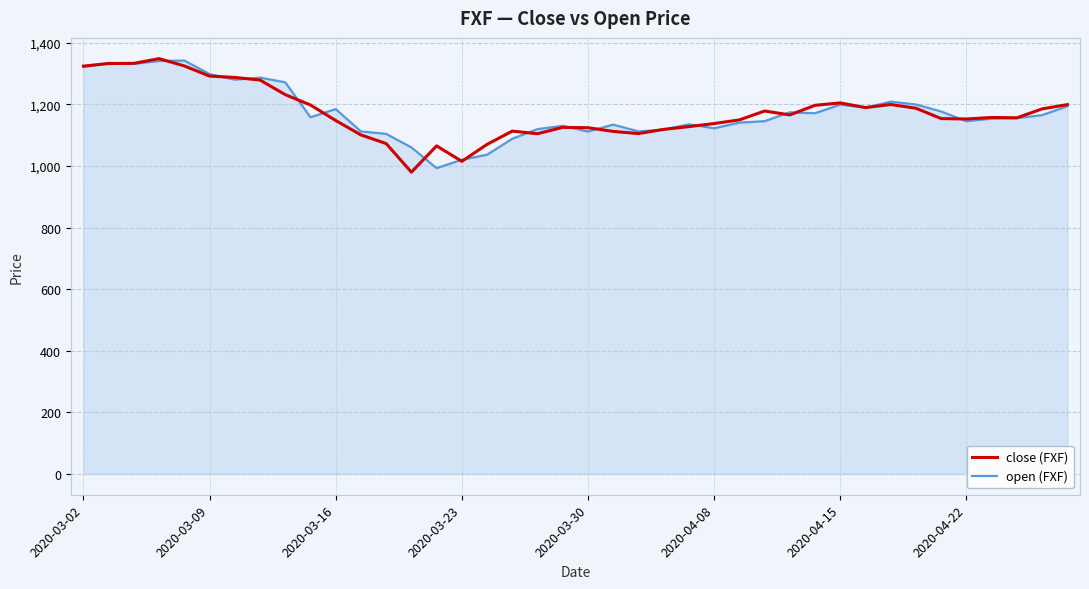

What is the smallest value displayed?

979.8